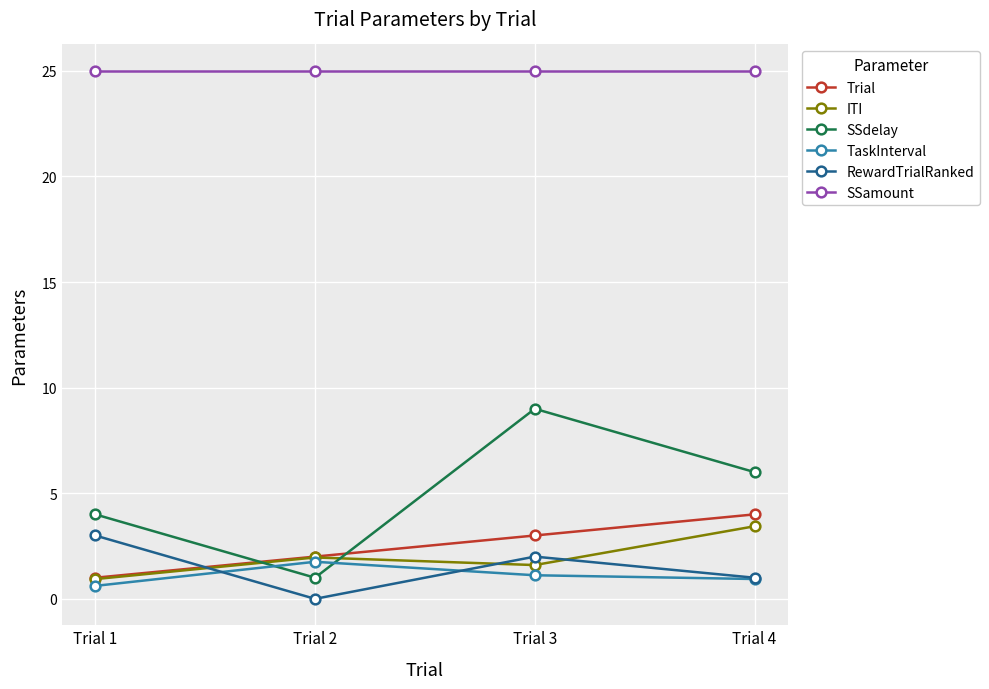

The RewardTrialRanked series shows 1.6 at Trial 1. True or false?

False